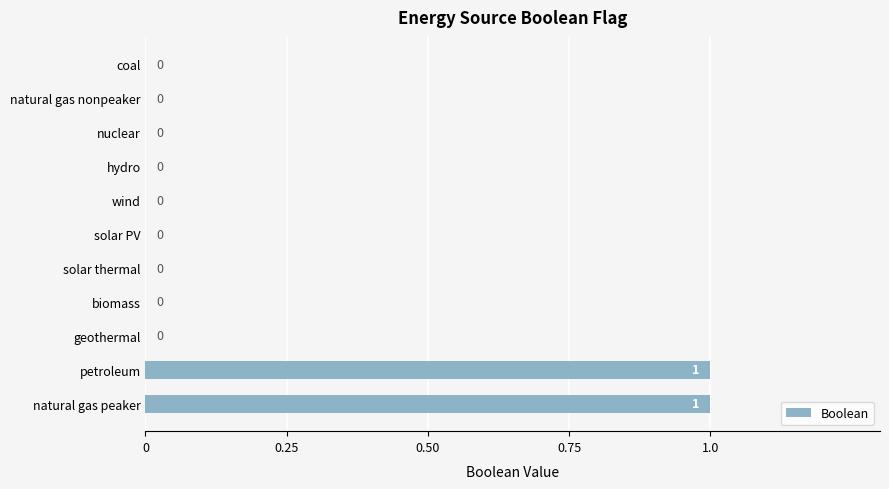

Reading top to bottom, transcribe all the data shown in this chart.

coal=0	natural gas nonpeaker=0	nuclear=0	hydro=0	wind=0	solar PV=0	solar thermal=0	biomass=0	geothermal=0	petroleum=1	natural gas peaker=1